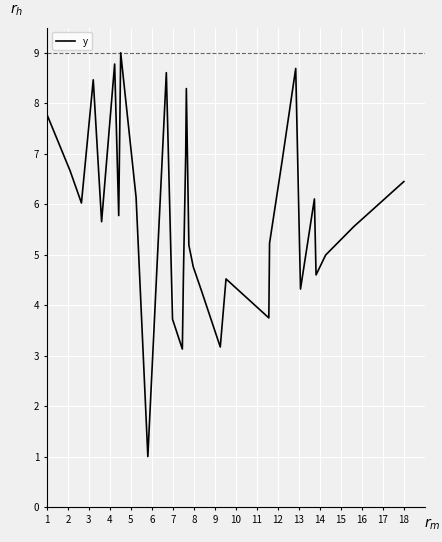

What is the minimum value shown in the chart?

1.0